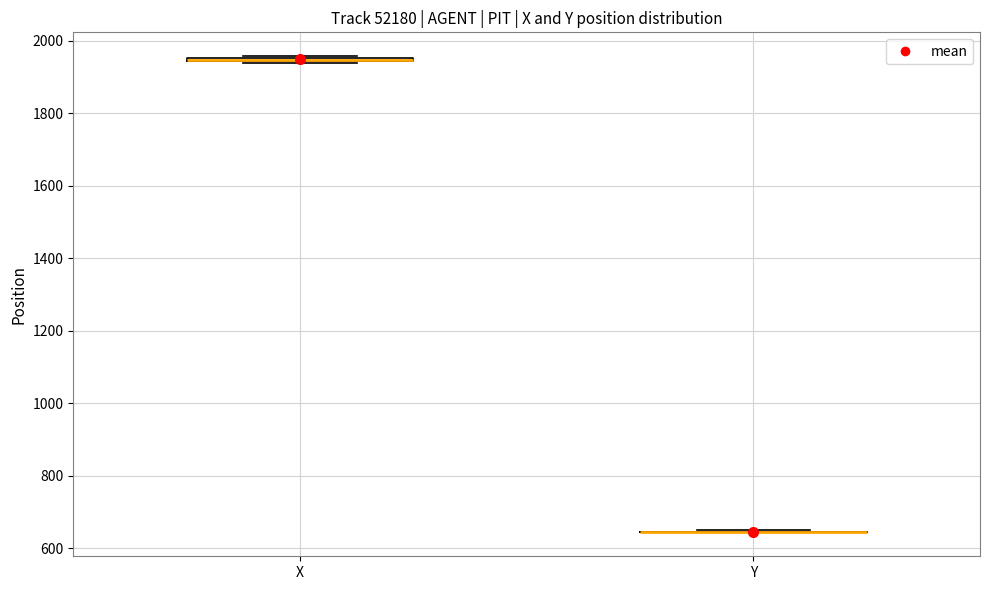

Where is the lower edge of the box for X on the y-axis? The values are not printed on the chart, so give them approximately, as read against the axis.

1940